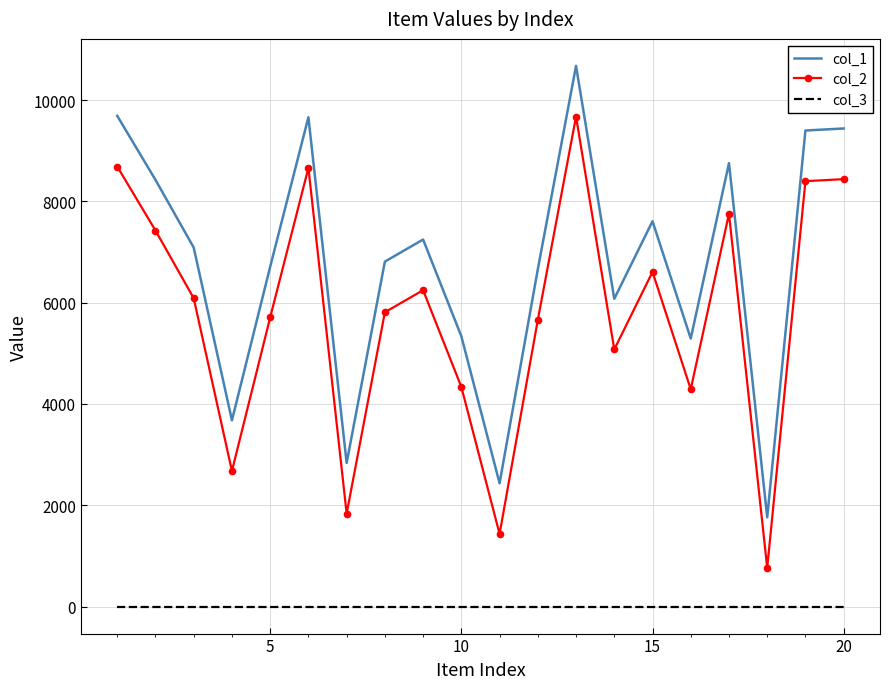

True or false: col_1 and col_2 cross at least once.

False